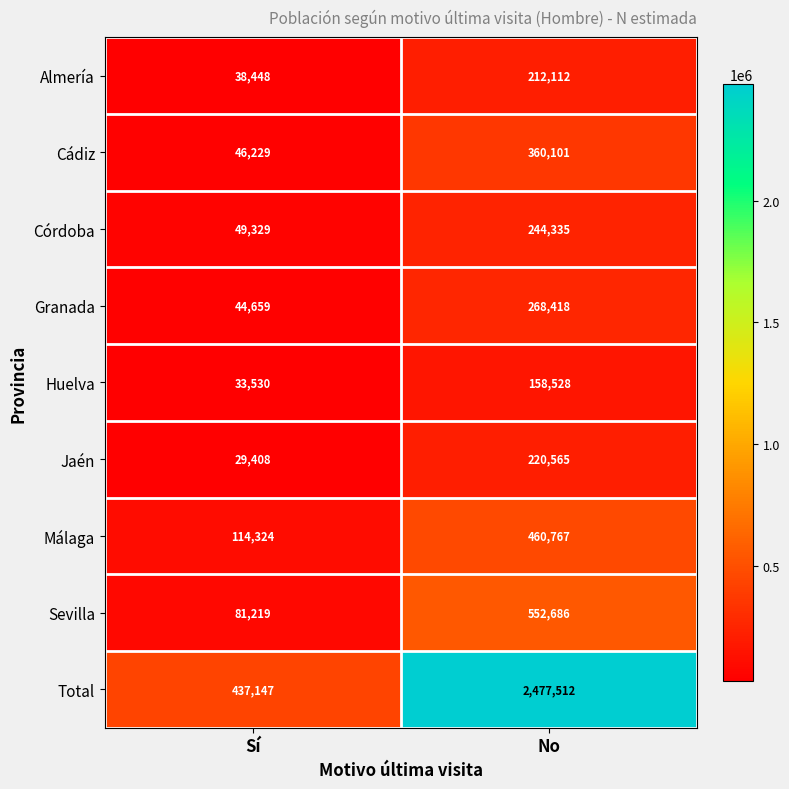

At how many categories does at least one series exceed 156600?

2